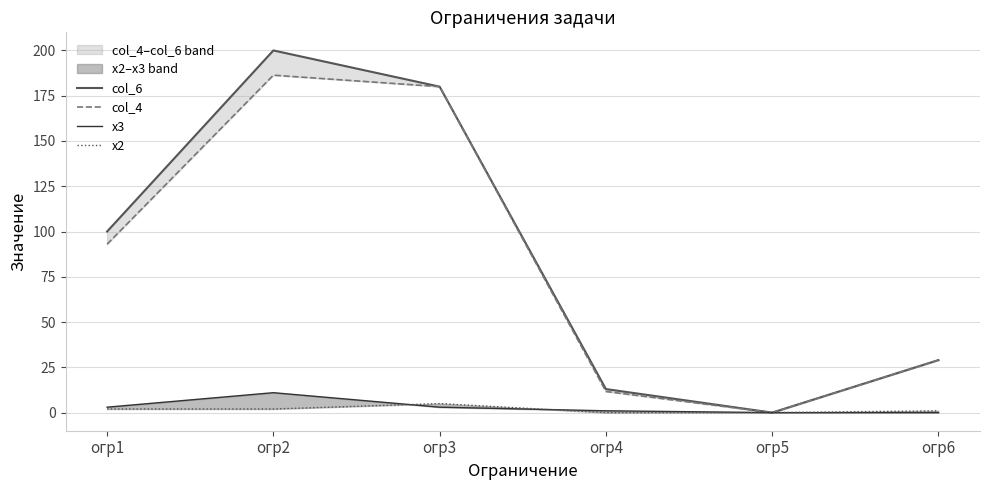

Count the х2 values in the range 0 to 2.

5